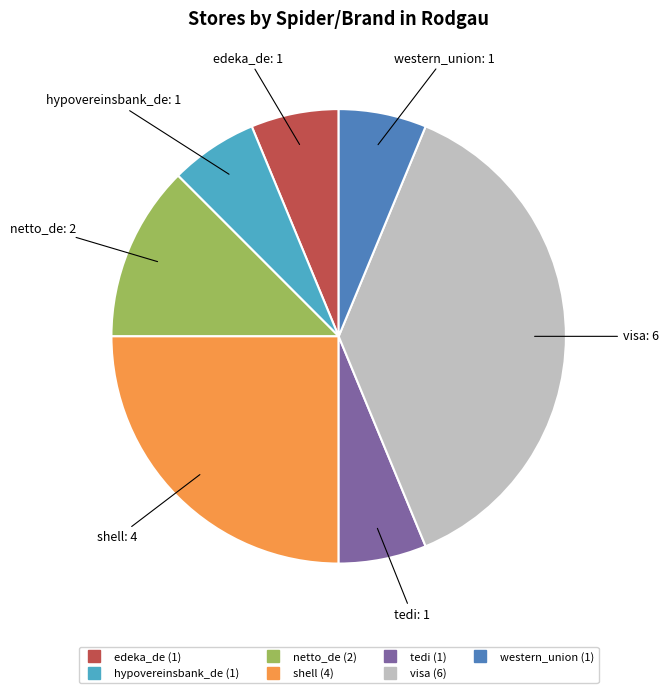

Is there any slice that represents more than half of the pie?

No